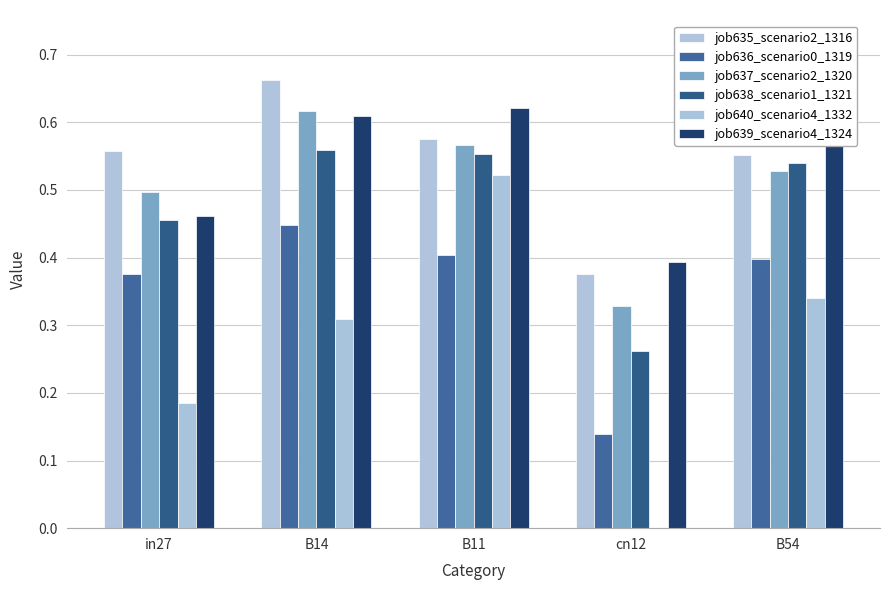

What is the difference between the maximum and minimum values in the job638_scenario1_1321 series?

0.3